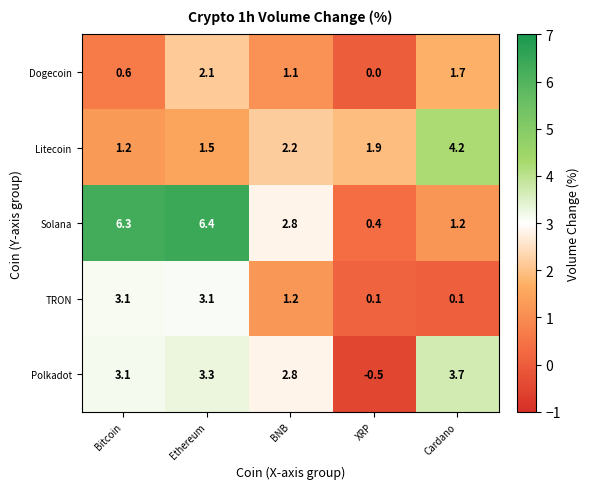

At which category is the sum across all series the highest?

Ethereum